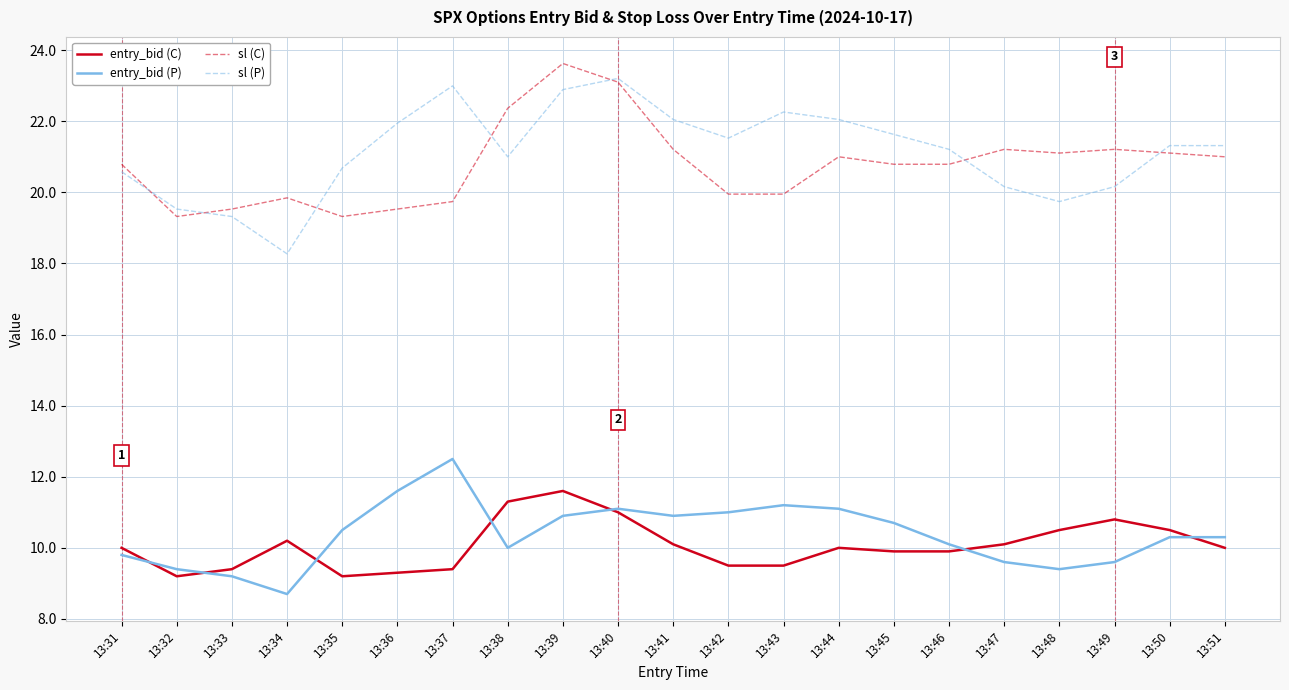

True or false: entry_bid (P) and sl (P) cross at least once.

False